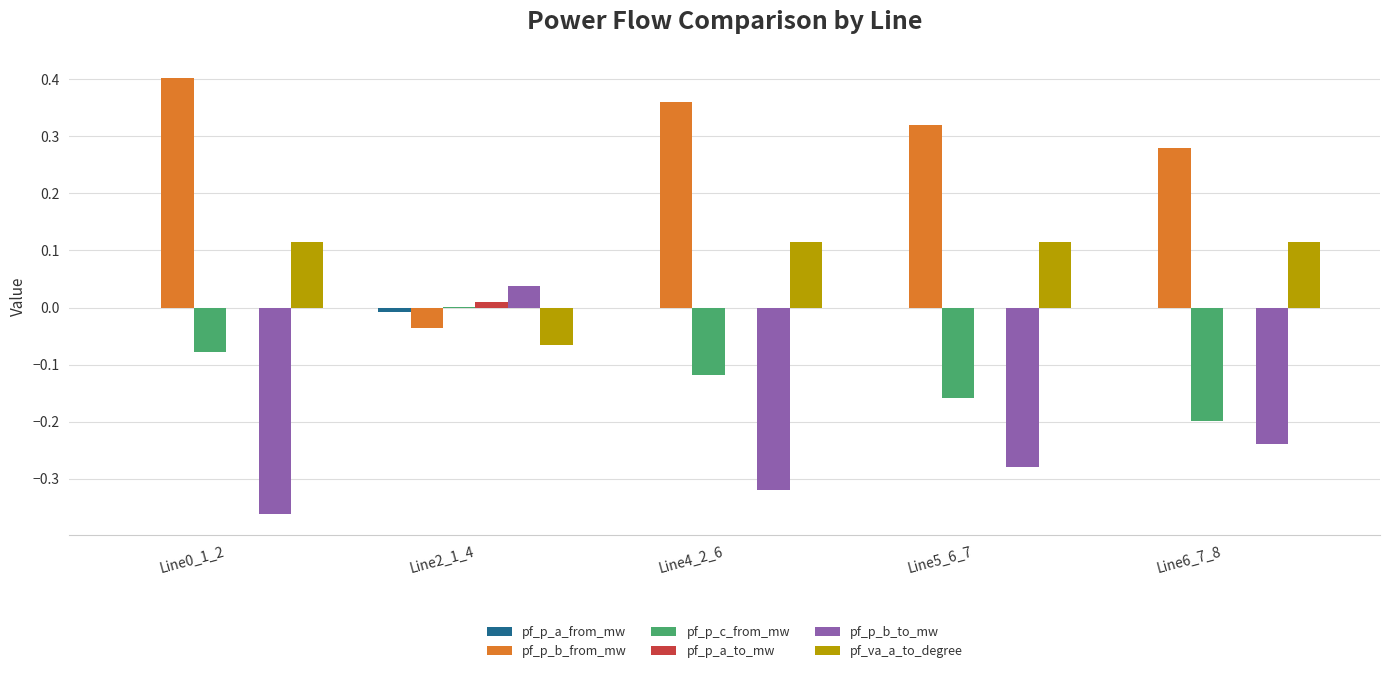

Are the bars horizontal?

No